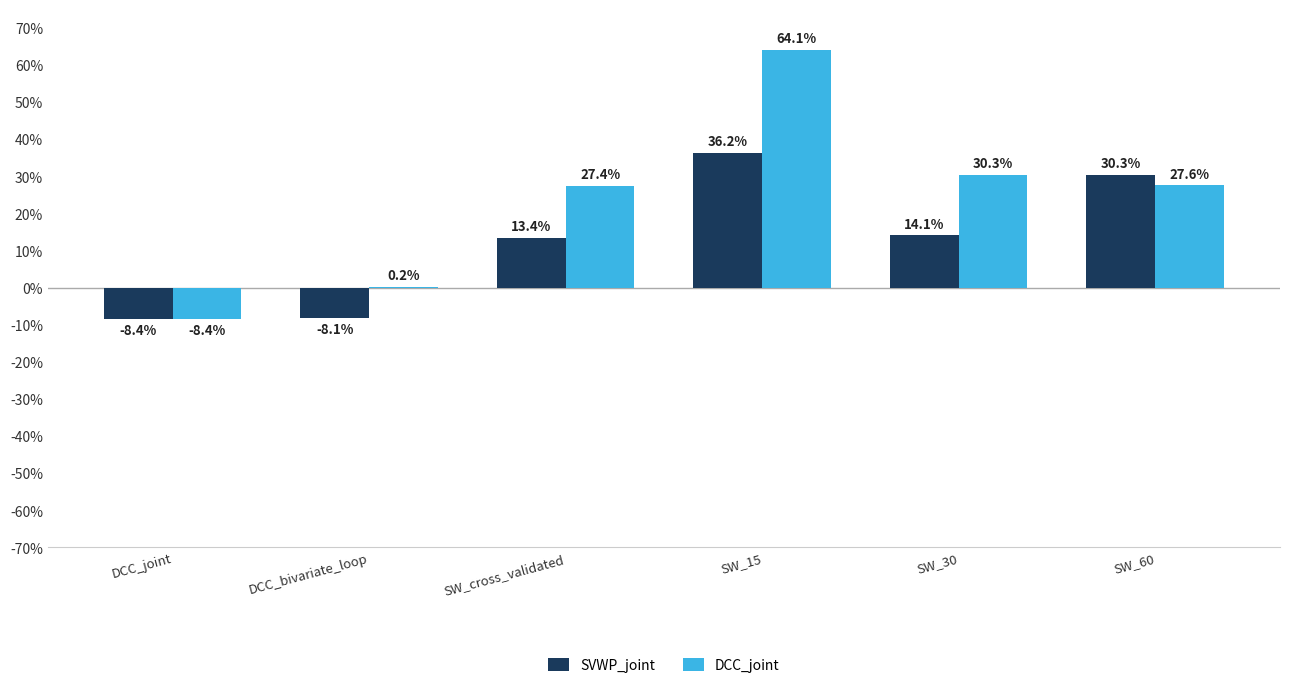

At which category is the sum across all series the highest?

SW_15